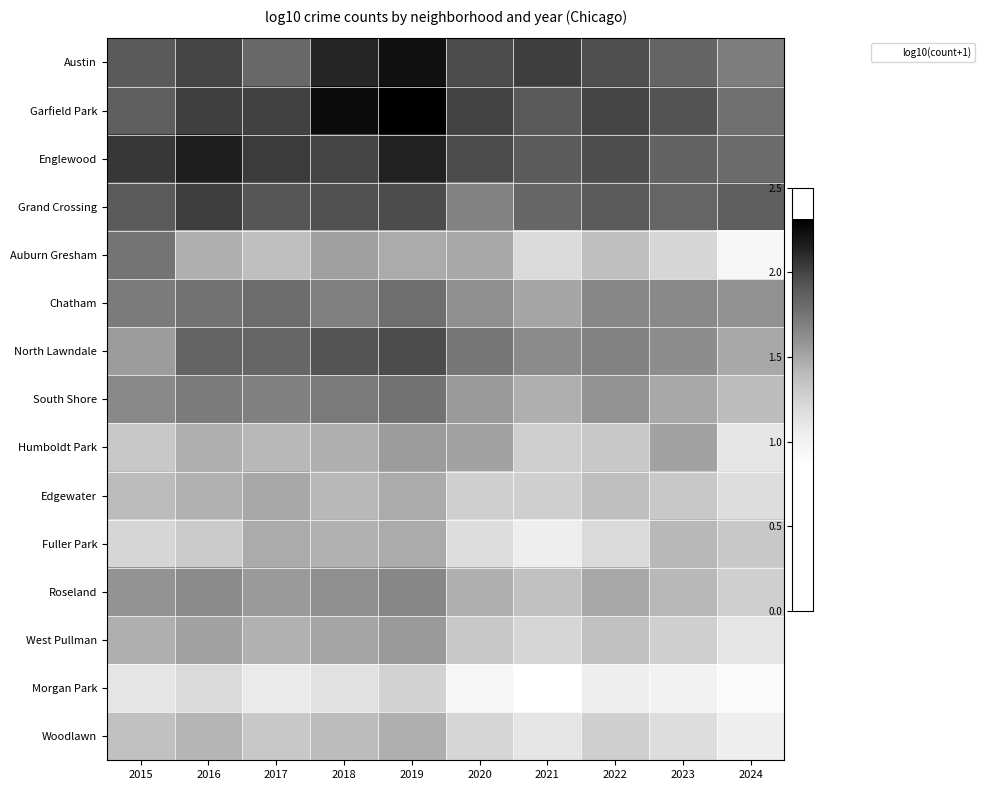

Which series has the widest spread of values?

Auburn Gresham